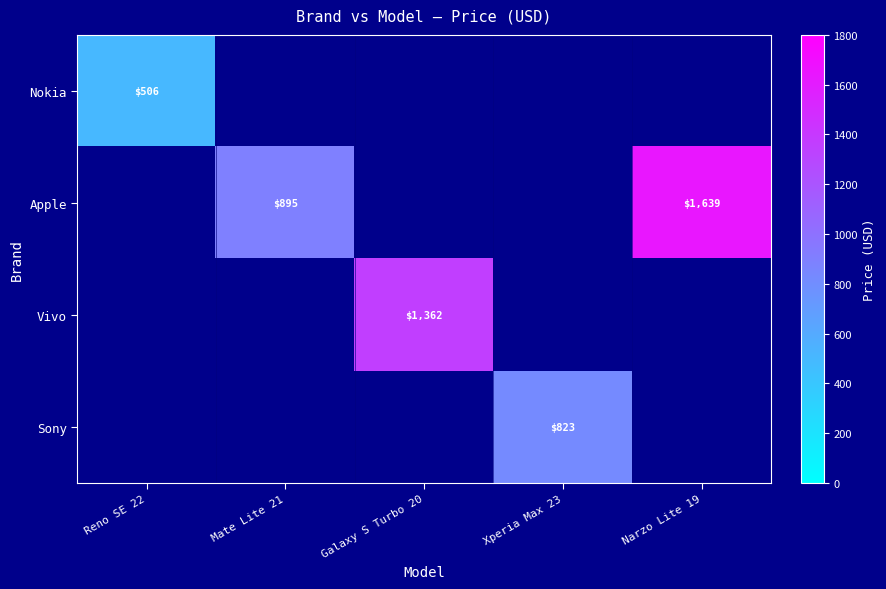

Which series changed the most between Reno SE 22 and Xperia Max 23?

Sony